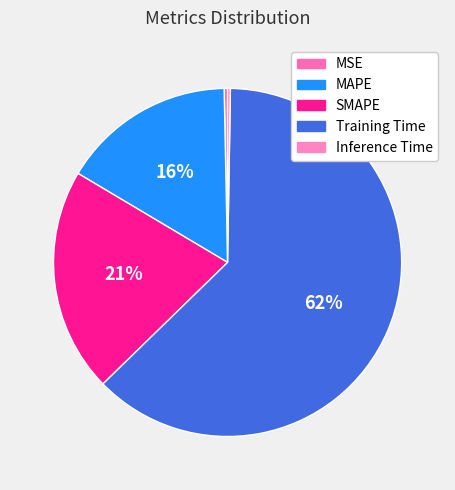

To the nearest percent, what is the average slice percentage?

20%